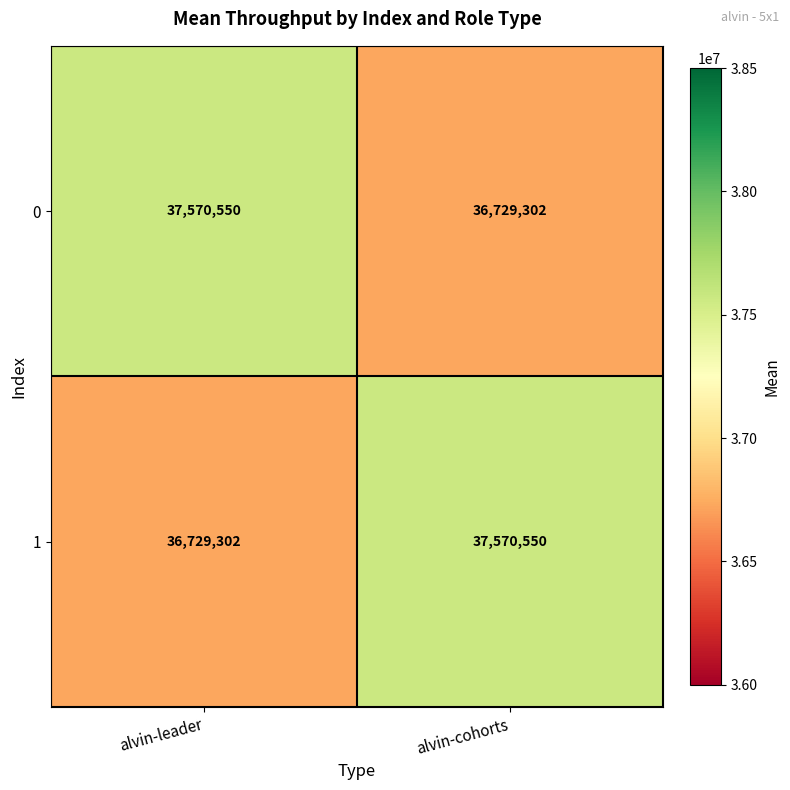

At how many categories does at least one series exceed 36885599?

2